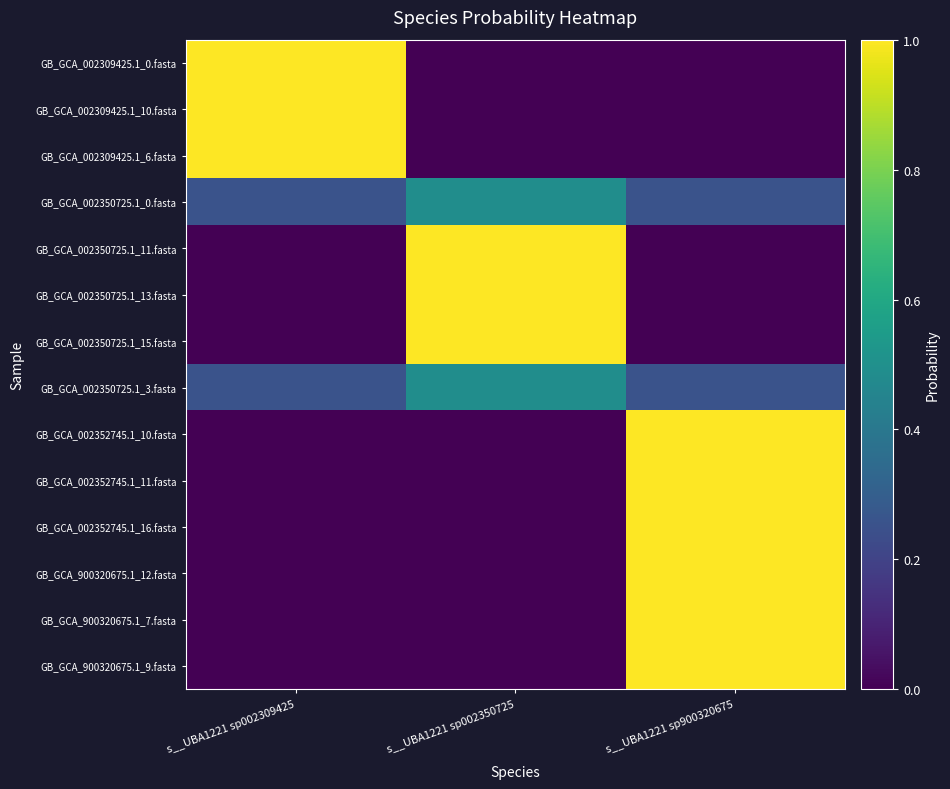

At how many categories does at least one series exceed 0?

3